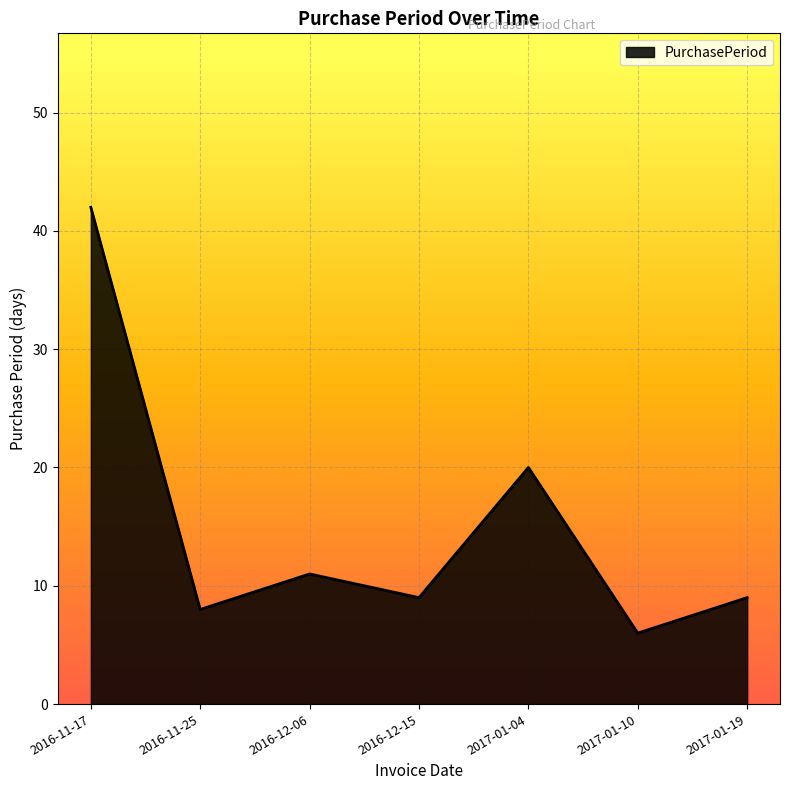

What is the difference between the values at 2016-12-06 and 2016-11-17?

31